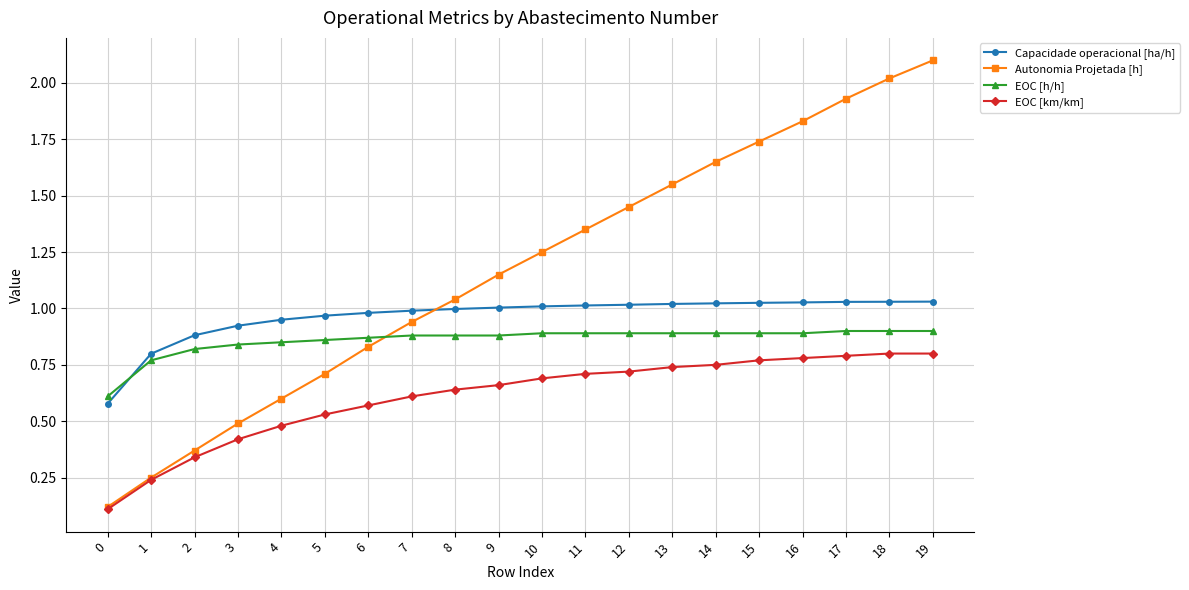

Does the chart have visible grid lines?

Yes